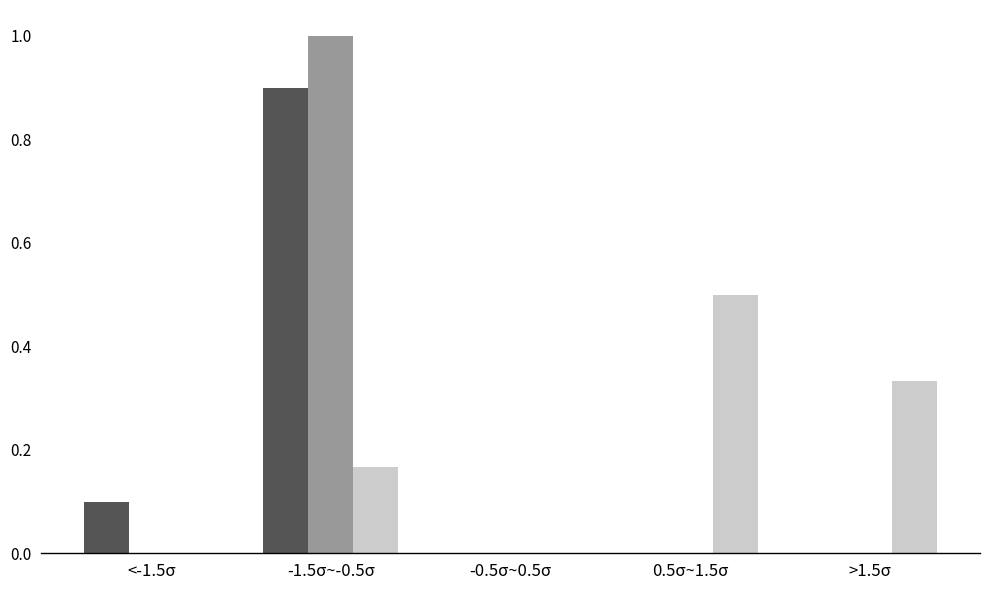

At which category is the sum across all series the highest?

-1.5σ~-0.5σ